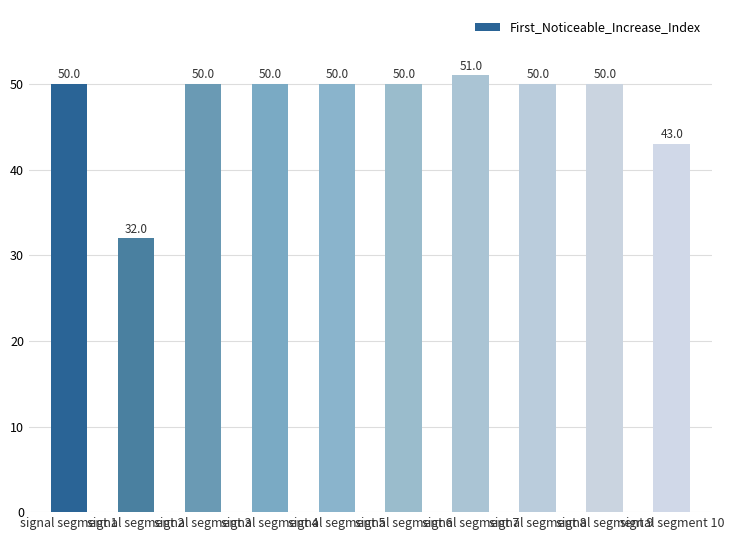

Reading left to right, transcribe all the data shown in this chart.

50	32	50	50	50	50	51	50	50	43